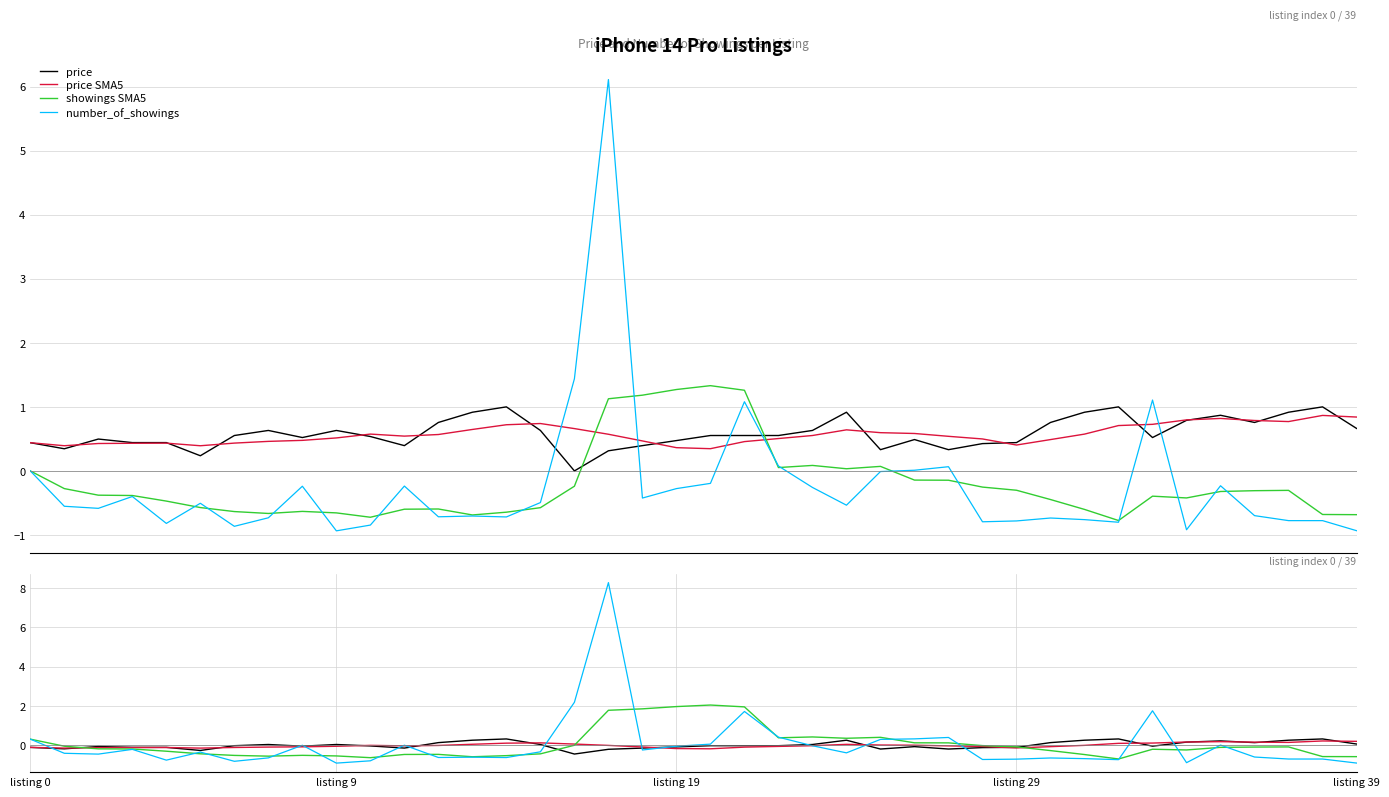

How many values in price are above zero?

17